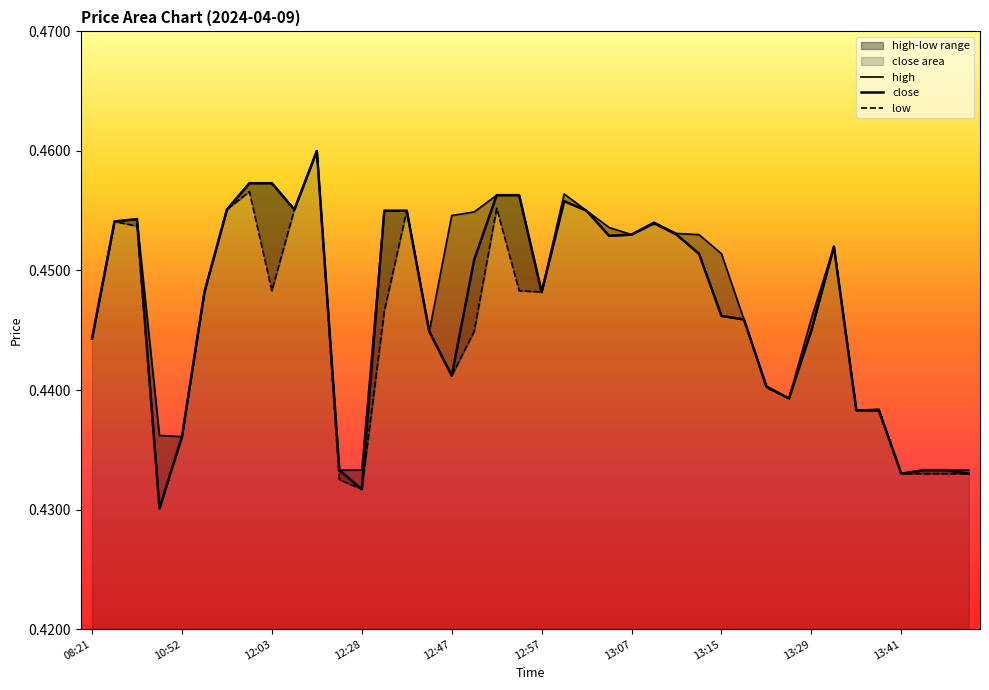

What position from the left is 12:33?

15